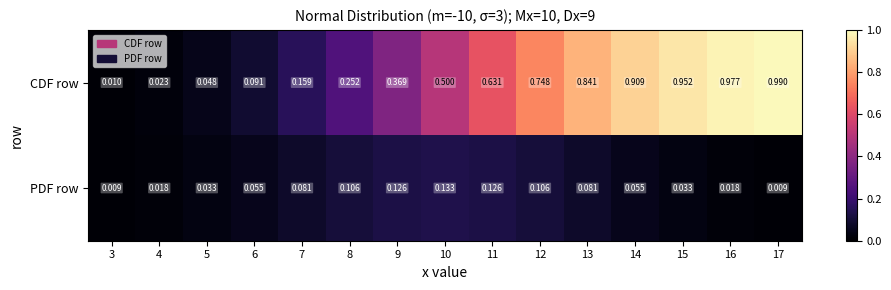

List the series in order of their peak value, lowest first.

PDF row, CDF row